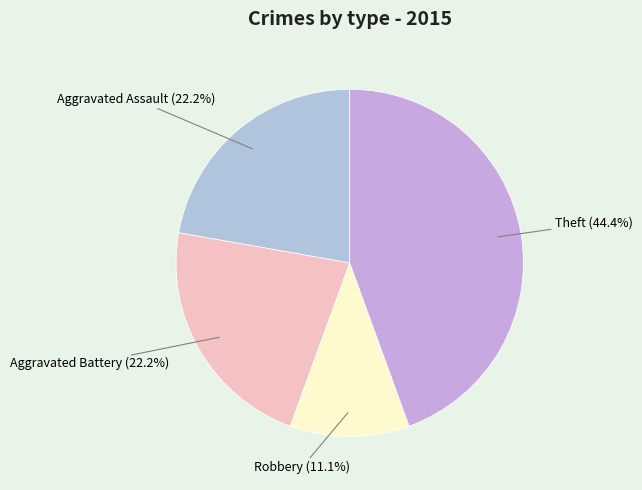

Count the number of slices in the pie.

4